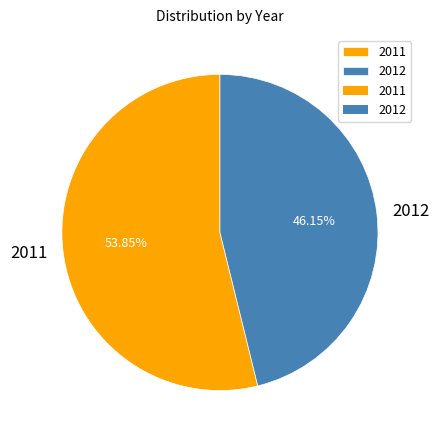

Does 2011 account for over 50% of the chart?

Yes